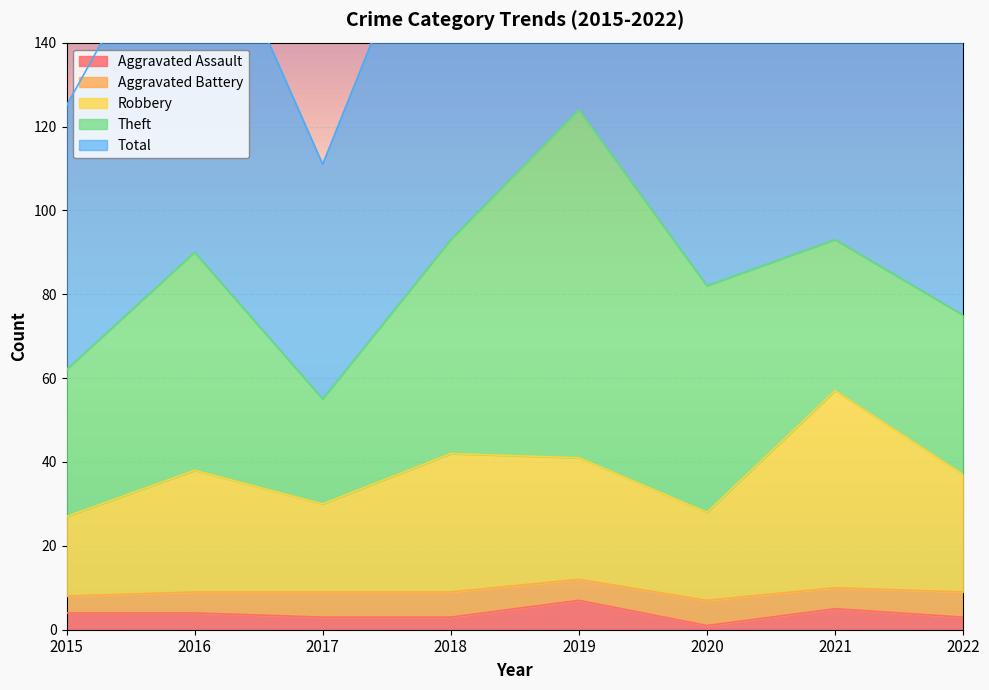

What is the difference between the maximum and minimum values in the Aggravated Assault series?

6